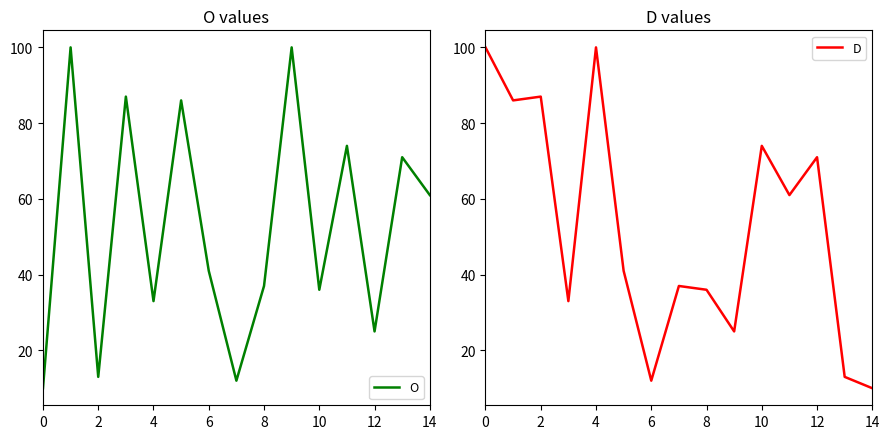

How many intersections are there between D and O?

11